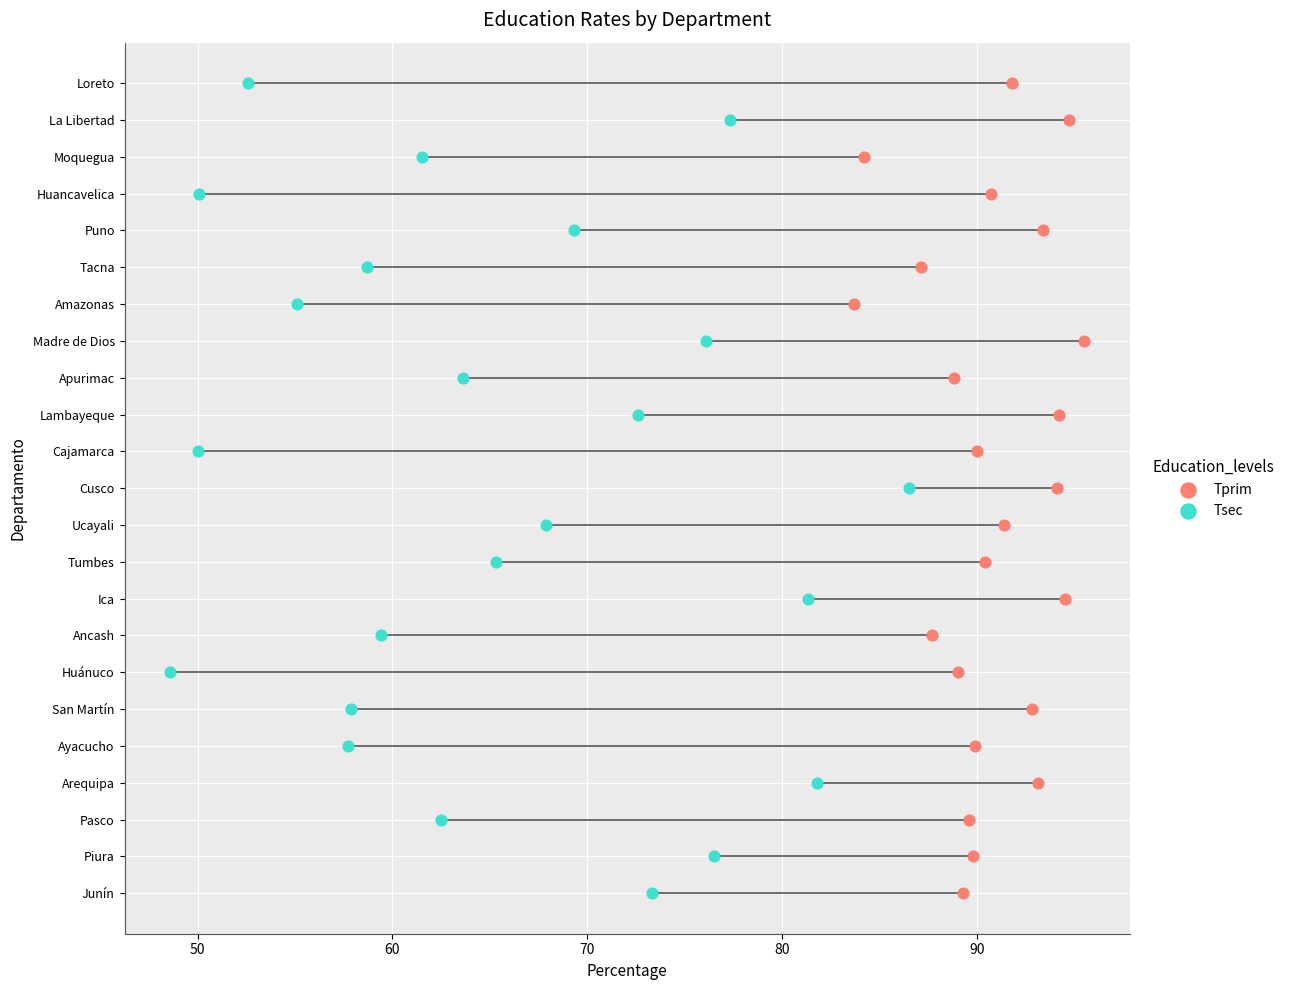

What are all the series names shown in the legend?

Tprim, Tsec